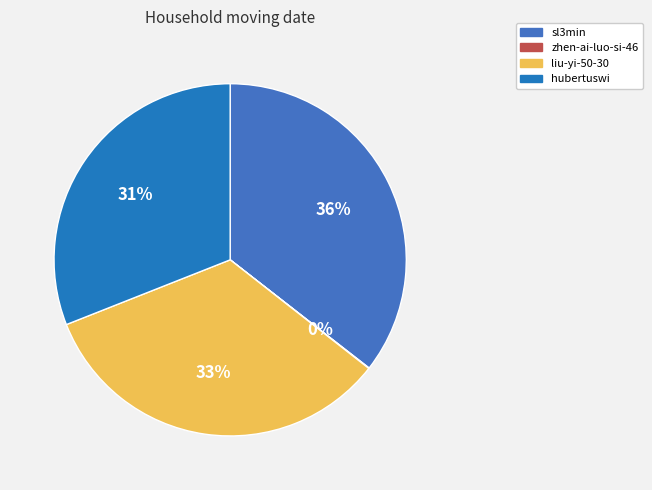

What portion of the pie excludes sl3min?

64.5%